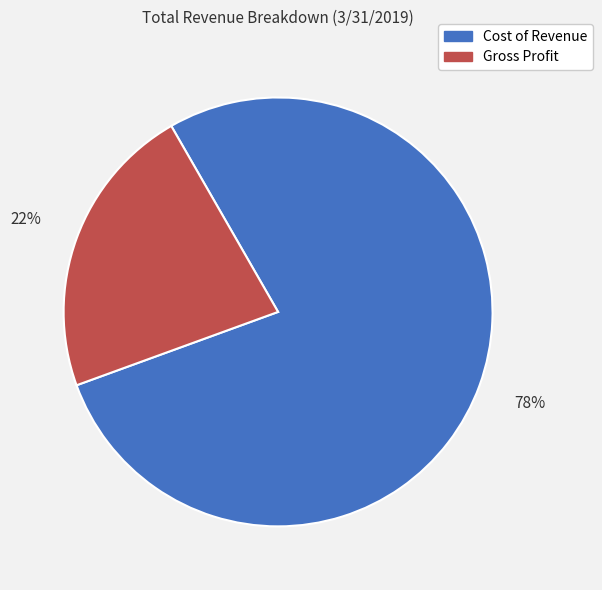

Is Gross Profit the majority of the pie?

No